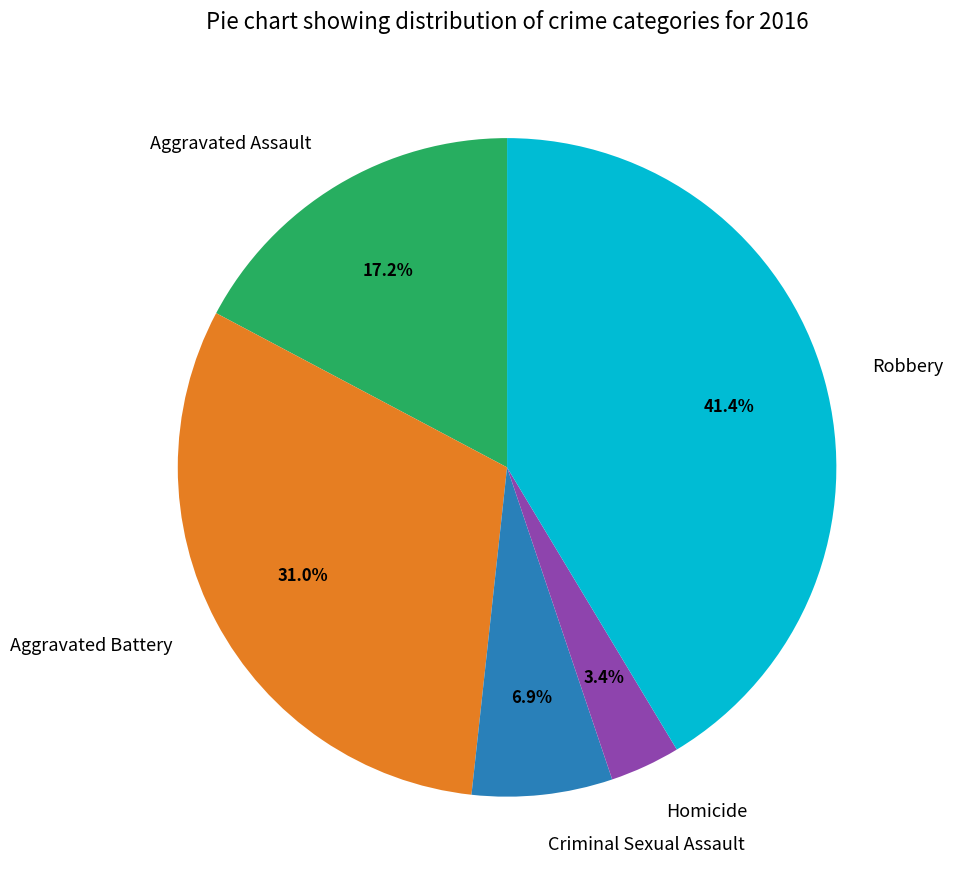

What is the ratio of the value at Aggravated Assault to the value at Aggravated Battery?

0.6